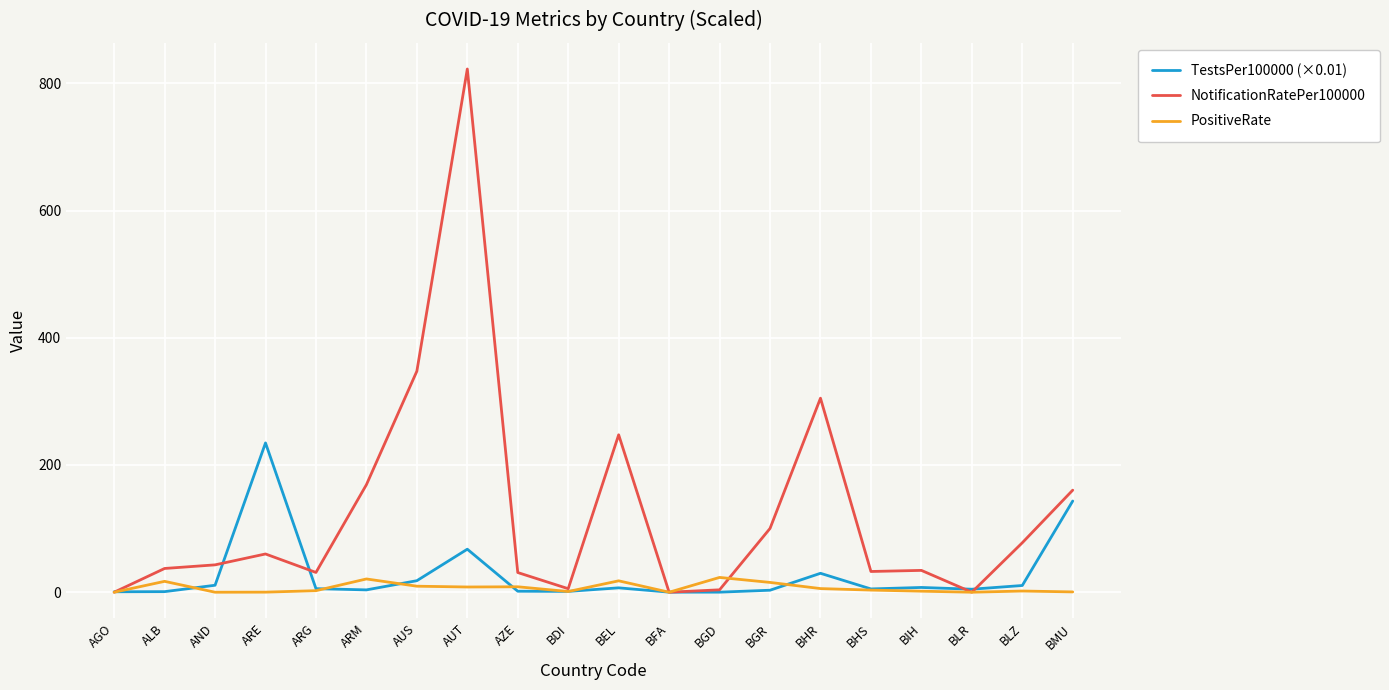

The PositiveRate series shows 0.0 at BFA. True or false?

True